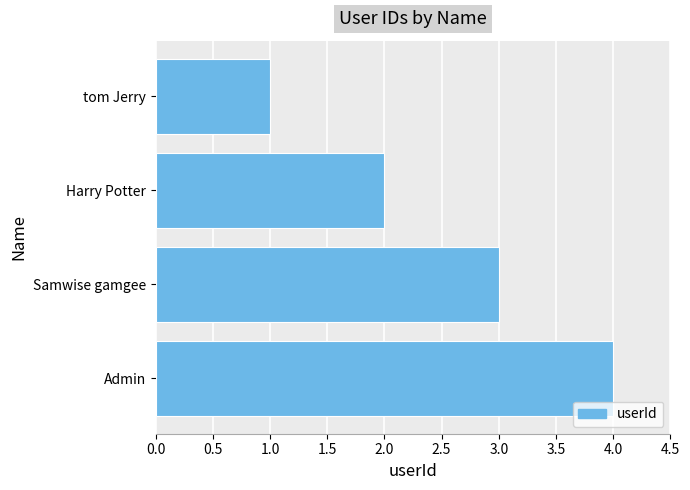

Where is the data nearest to the value 2?

Harry Potter